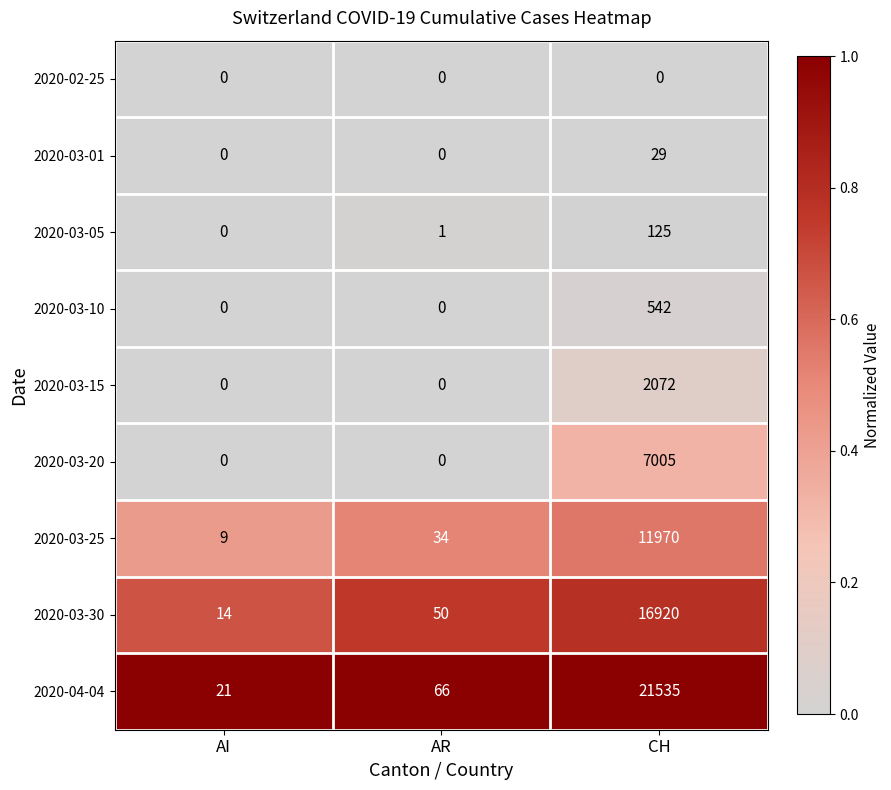

Which series has the largest total across all categories?

2020-04-04